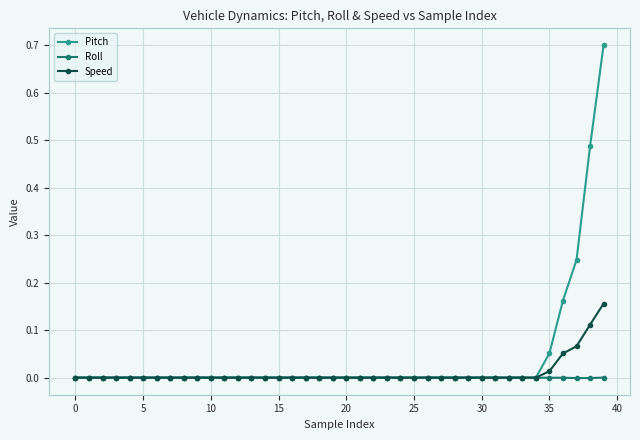

Which series has the largest total across all categories?

Pitch